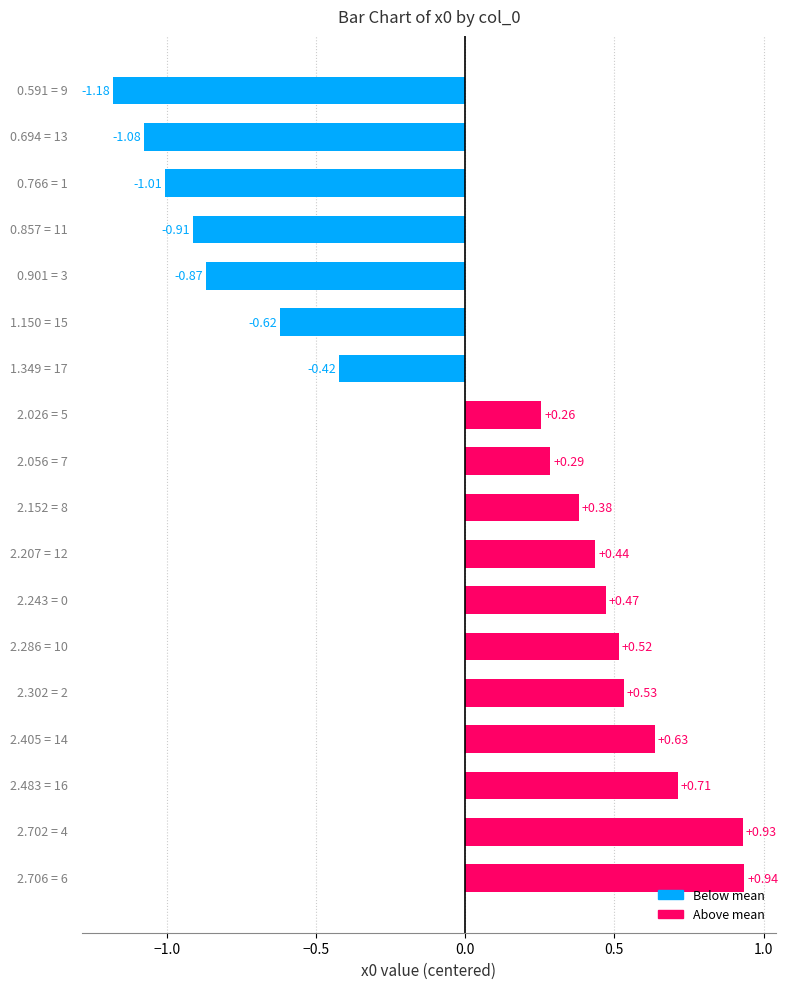

How many data points are above 0?

11